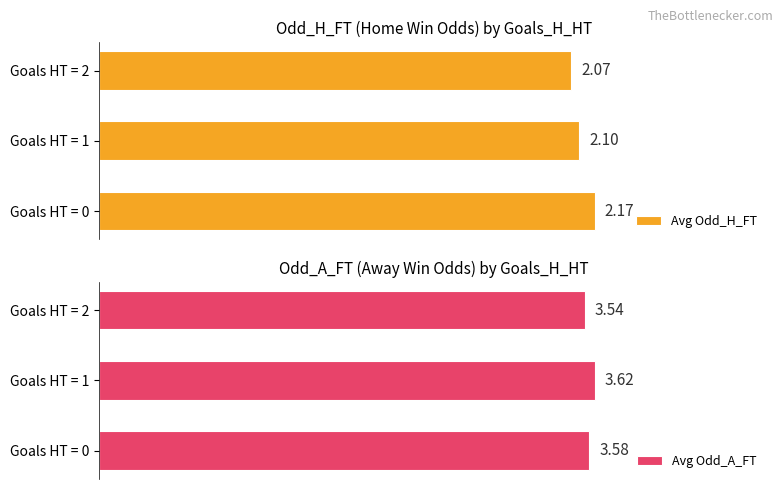

Which series has the largest total across all categories?

Avg Odd_A_FT